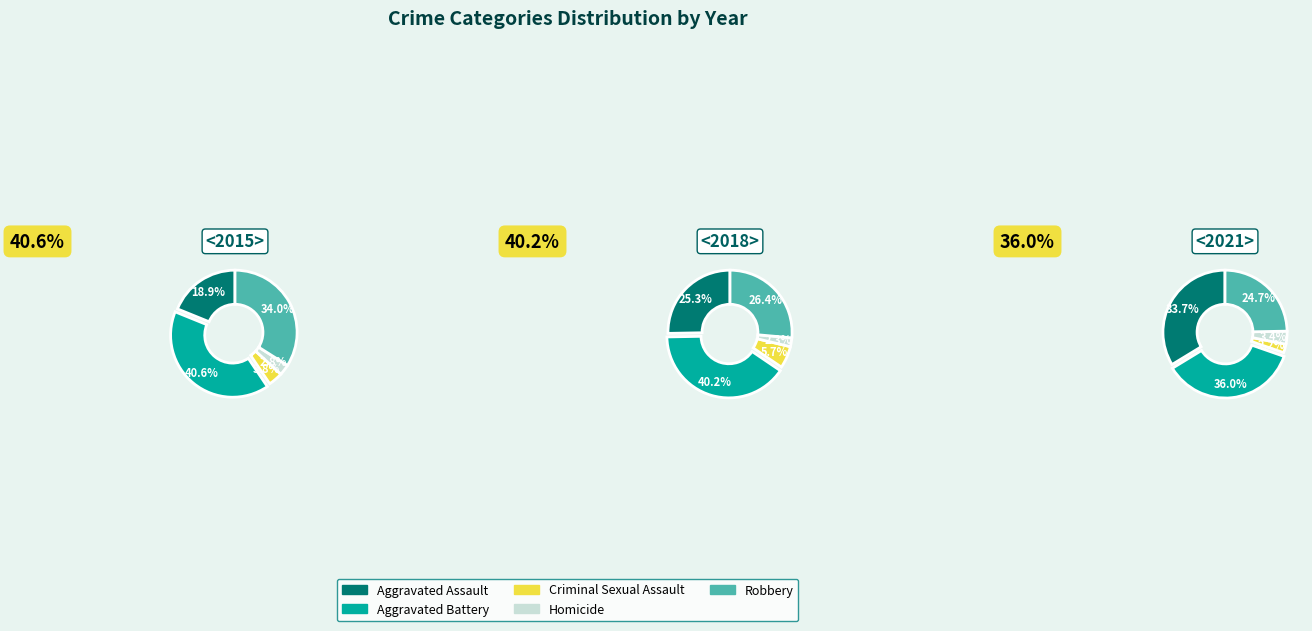

What is the smallest slice in the pie chart?

Homicide